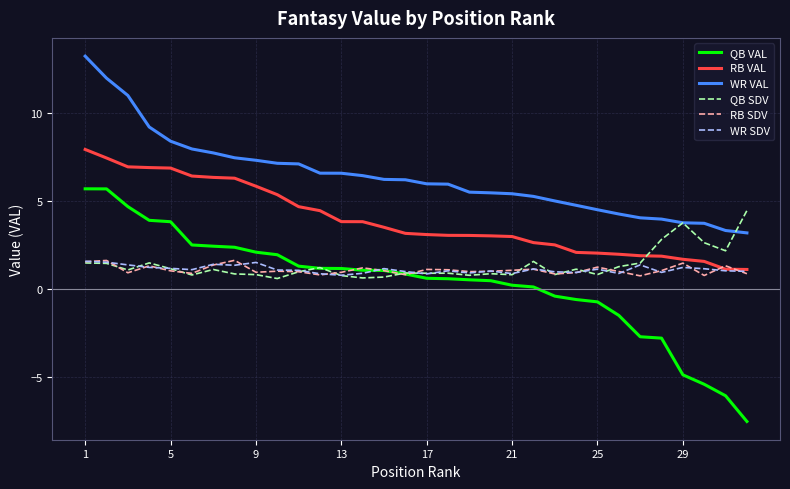

Which series has the largest total across all categories?

WR VAL